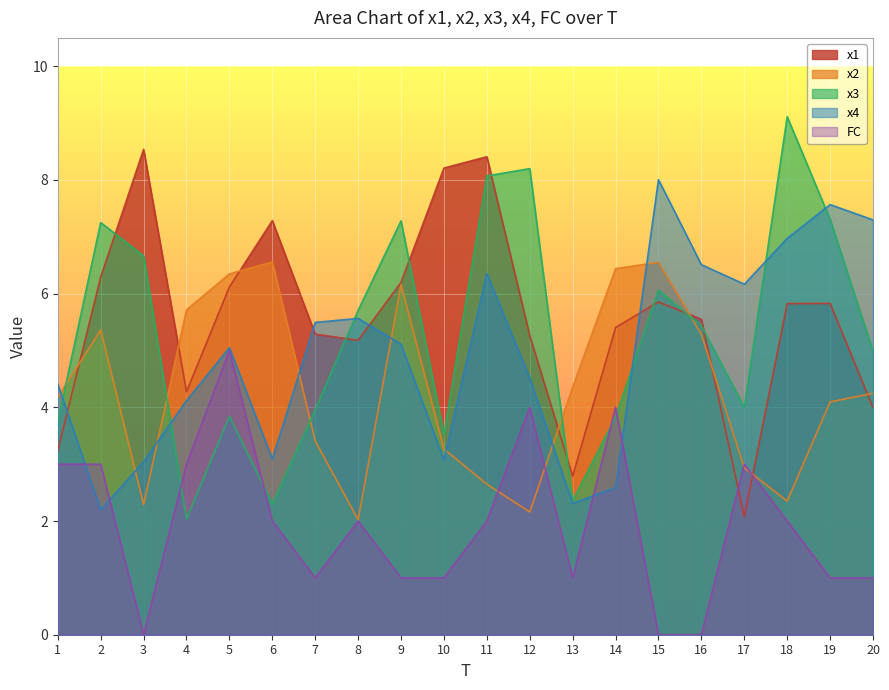

What are all the series names shown in the legend?

x1, x2, x3, x4, FC